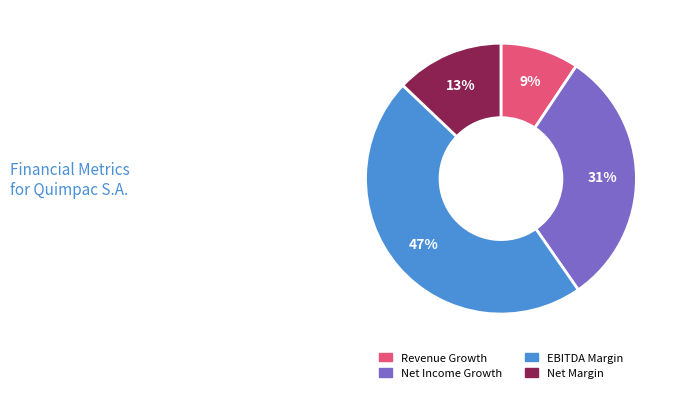

Which has a higher value, Net Margin or Net Income Growth?

Net Income Growth